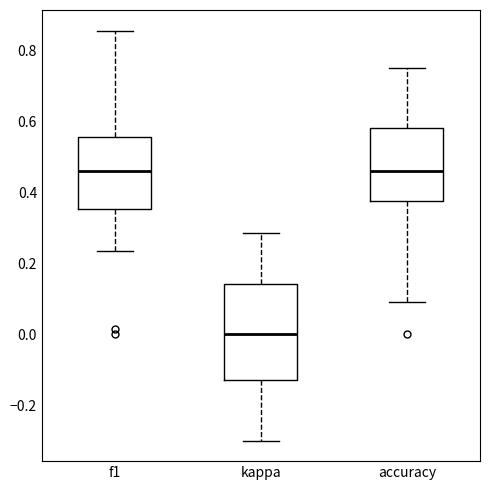

Reading left to right, transcribe this box plot: for each box, give where its median line is, the range the box spans, and where its two whiskers end, as read against the y-axis. The values are not printed on the chart, so give them approximately, as read against the axis.

f1: median 0.46, box 0.36 to 0.56, whiskers 0.24 to 0.86
kappa: median 0.00, box -0.12 to 0.14, whiskers -0.30 to 0.28
accuracy: median 0.46, box 0.38 to 0.58, whiskers 0.10 to 0.76